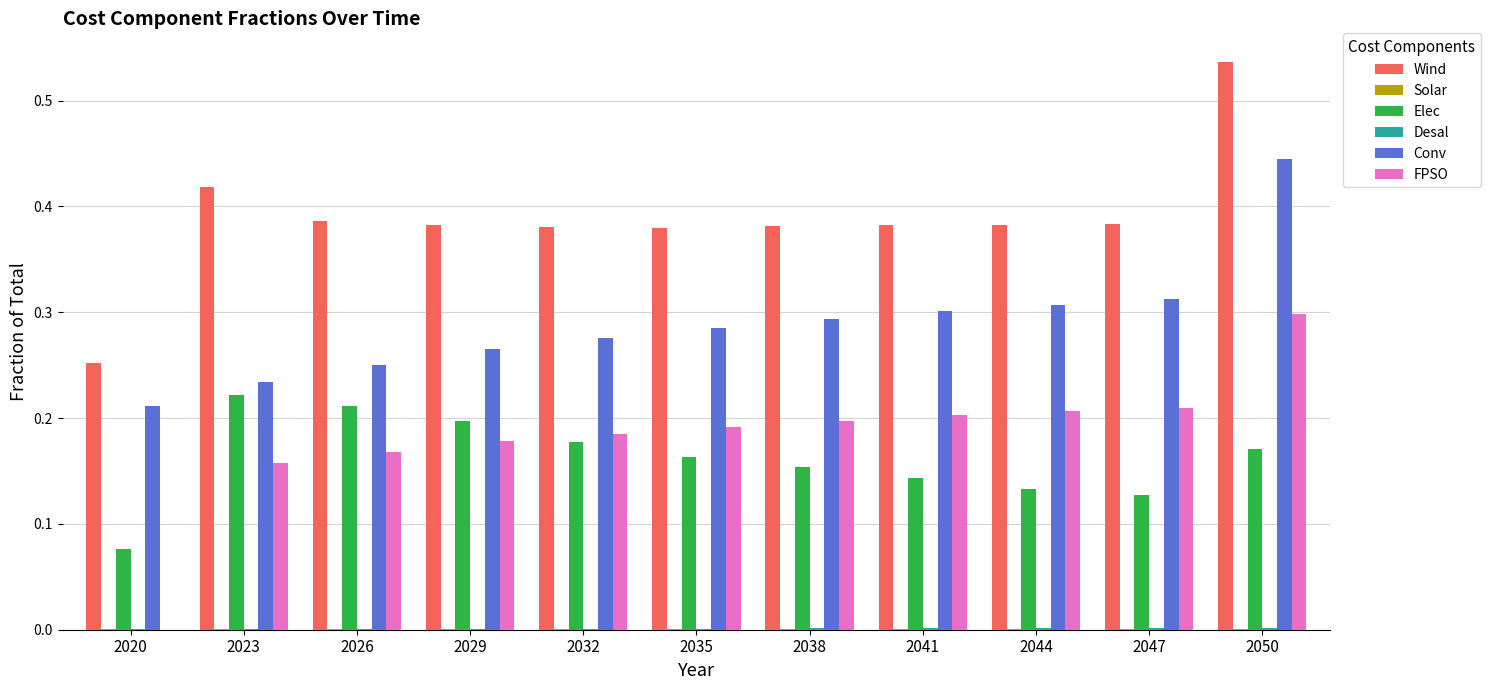

True or false: Conv has a value of 0.5 at 2041.

False